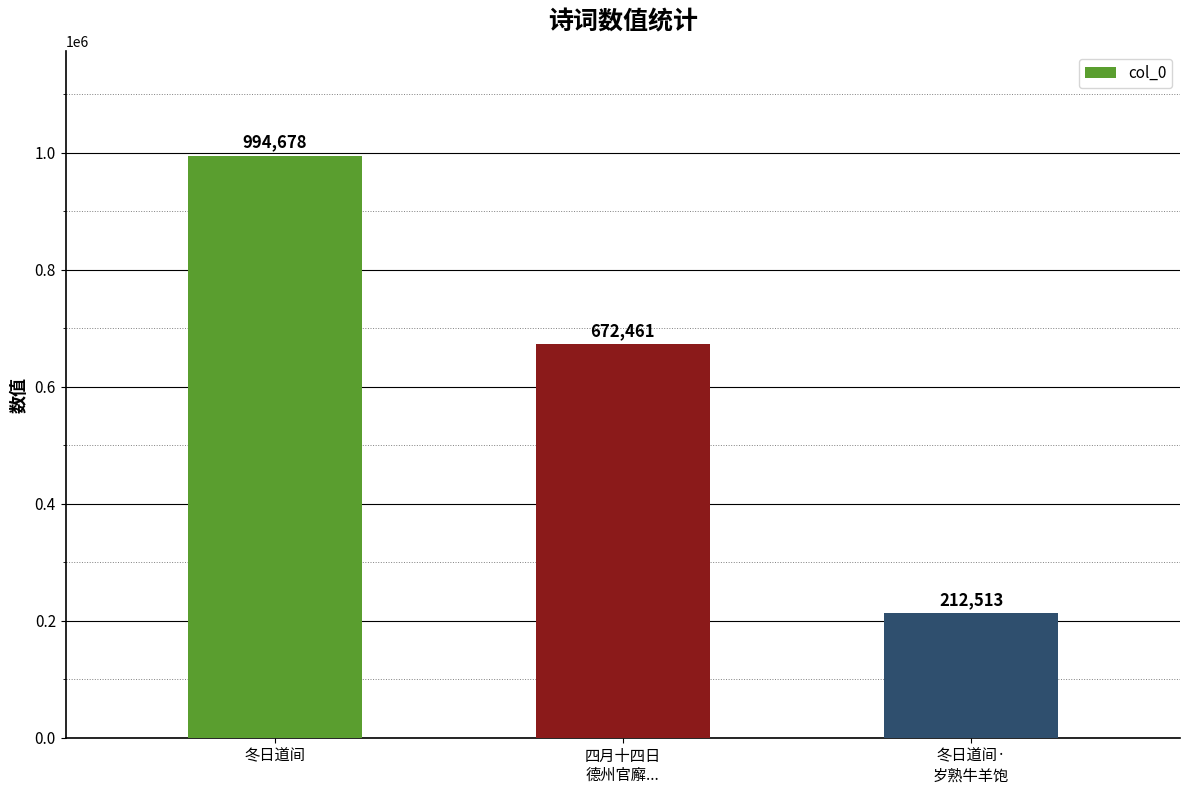

Which category has the highest value across all series?

冬日道间